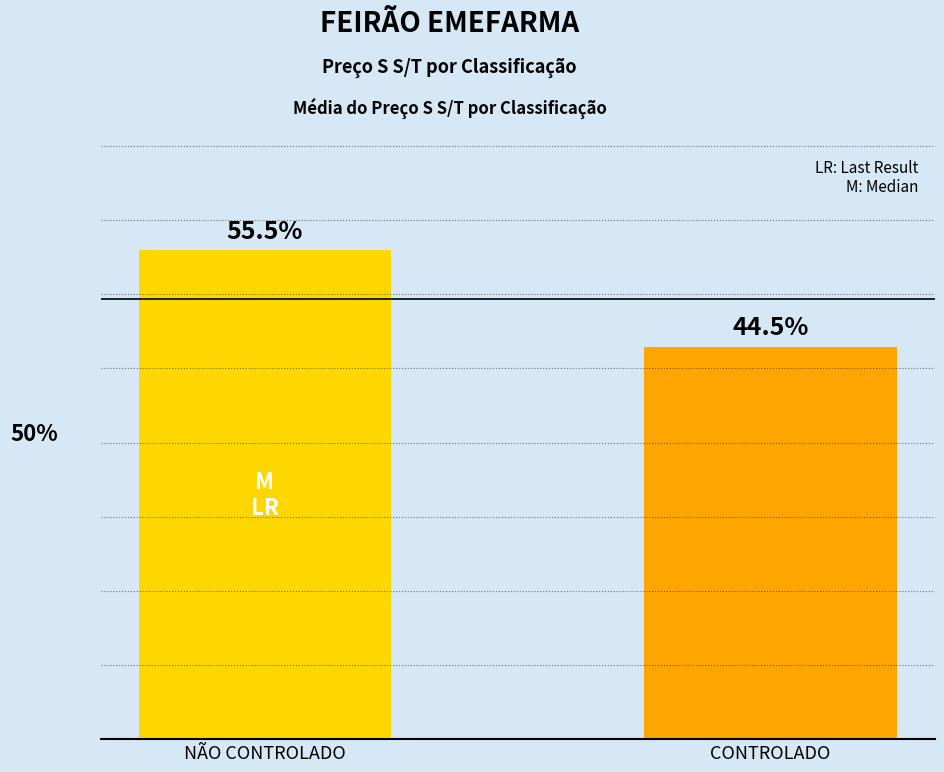

Are the bars horizontal?

No